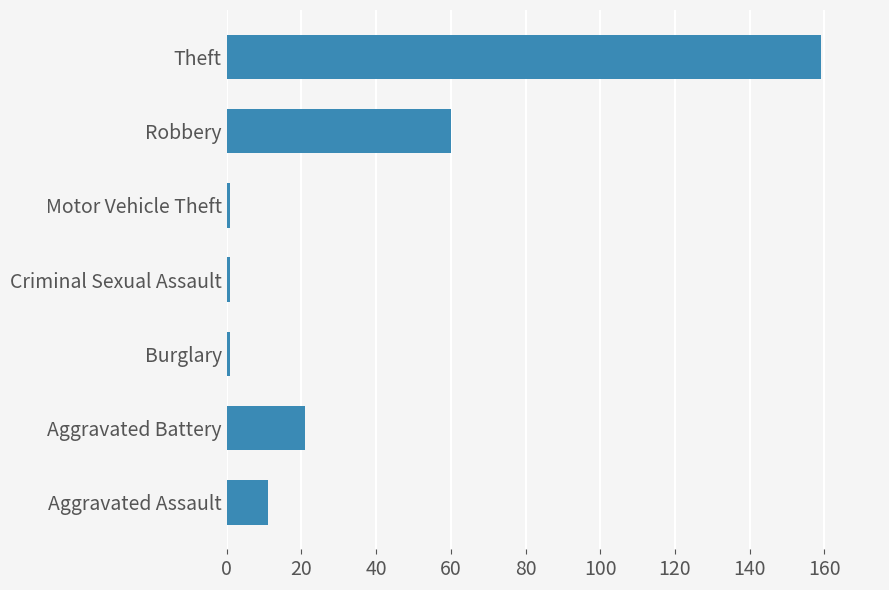

The chart shows a value of 60 at Robbery. True or false?

True